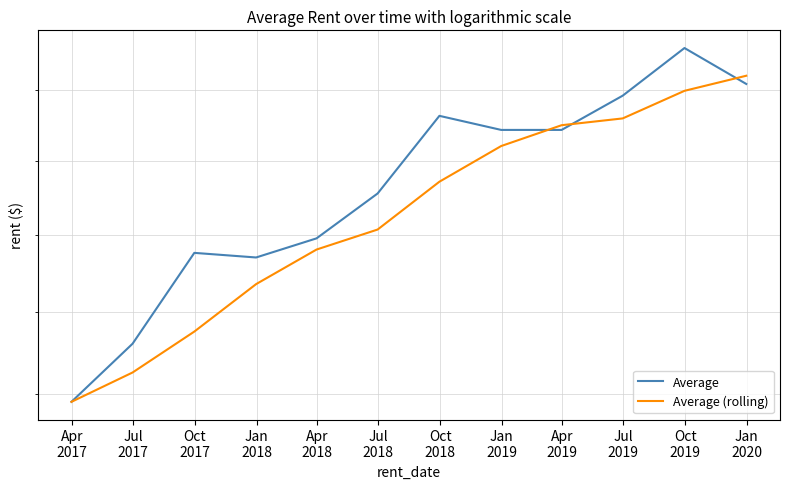

The value of Average at Jul
2019 is 1166.5. True or false?

False